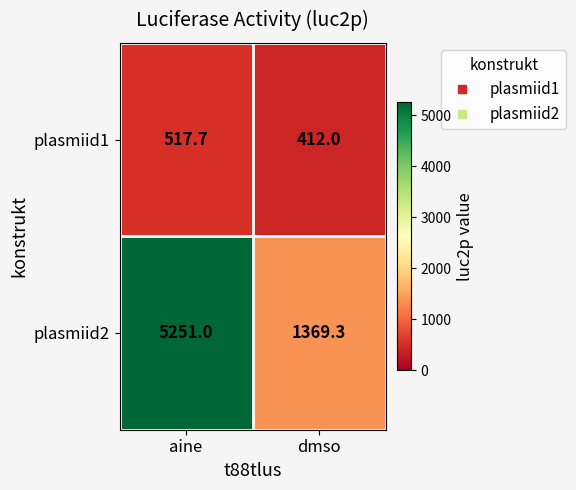

Between aine and dmso, which series saw the biggest shift?

plasmiid2